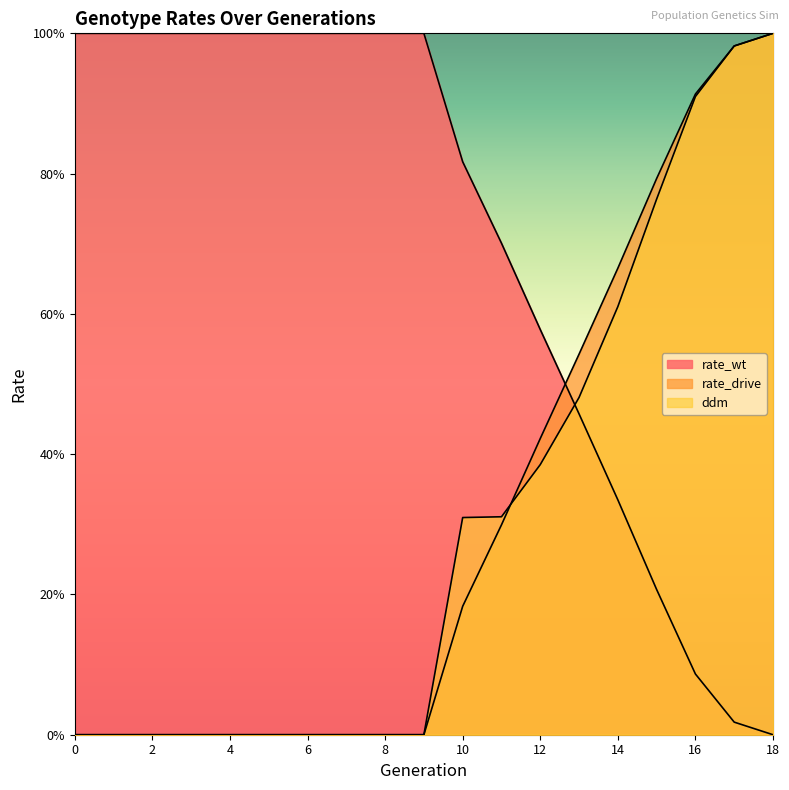

Is the value of rate_wt at 9 greater than the value of rate_drive at 8?

Yes